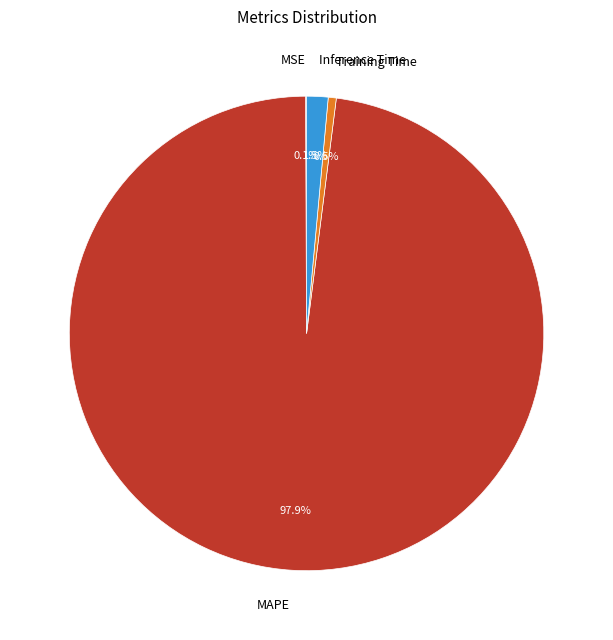

What percentage is the MAPE slice, to the nearest percent?

98%